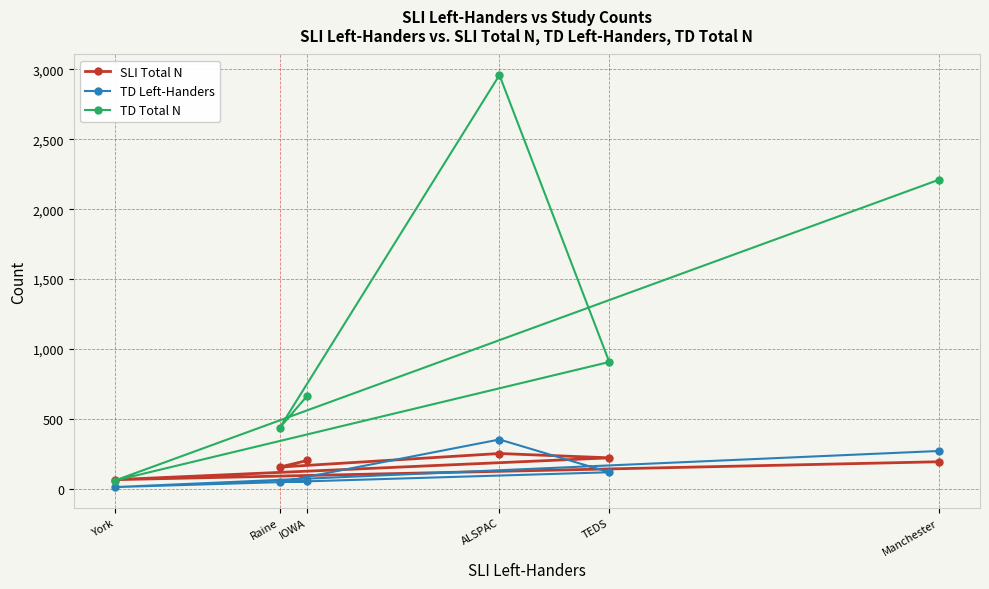

Which category has the highest value in the TD Total N series?

ALSPAC